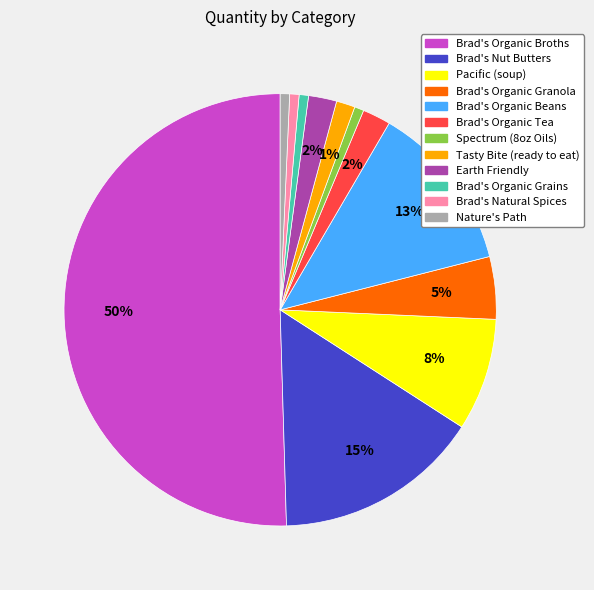

To the nearest percent, what is the average slice percentage?

8%